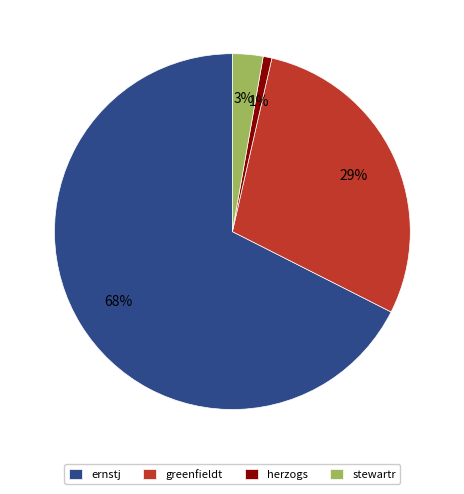

To the nearest percent, what is the difference between the stewartr and herzogs slice percentages?

2%